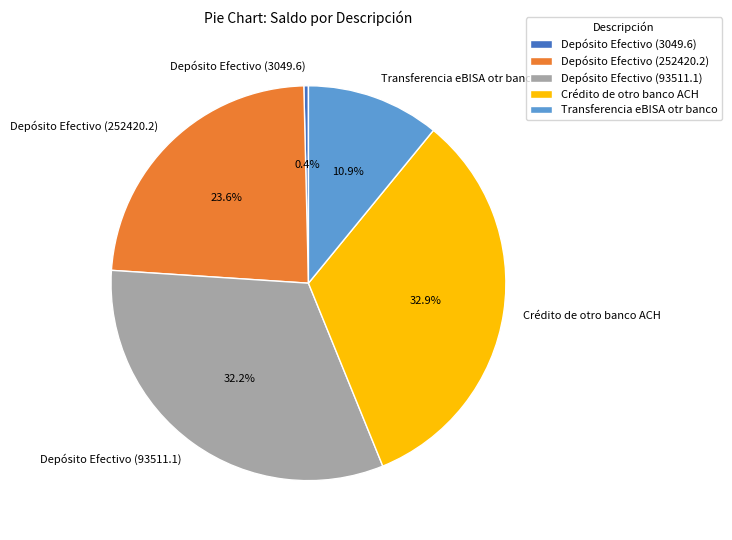

Approximately how many times larger is the value at Depósito Efectivo (93511.1) compared to Depósito Efectivo (252420.2)?

1.4